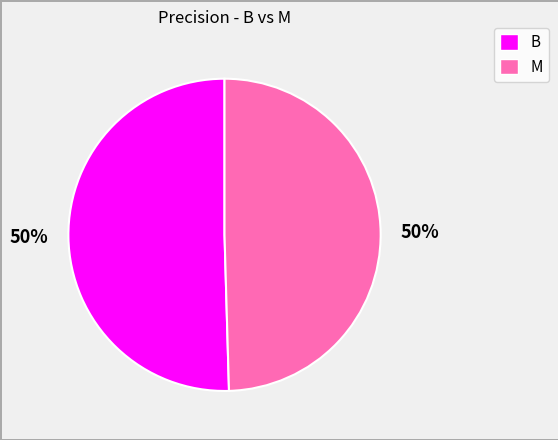

Do B and M together represent more than half of the pie?

Yes